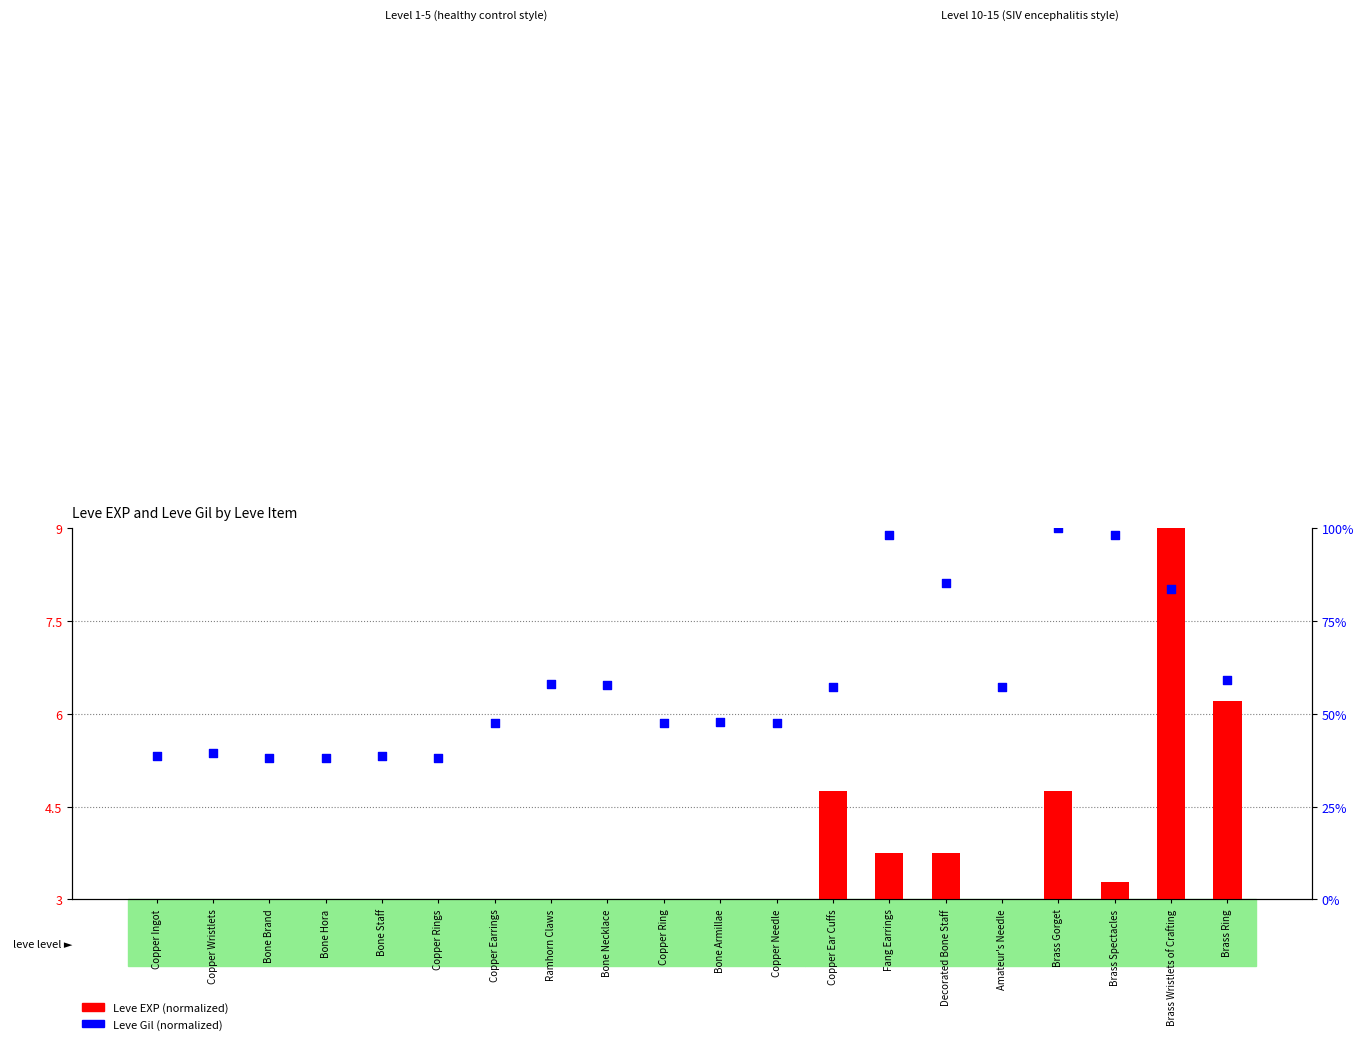

Which series has the largest total across all categories?

Leve Gil (normalized)